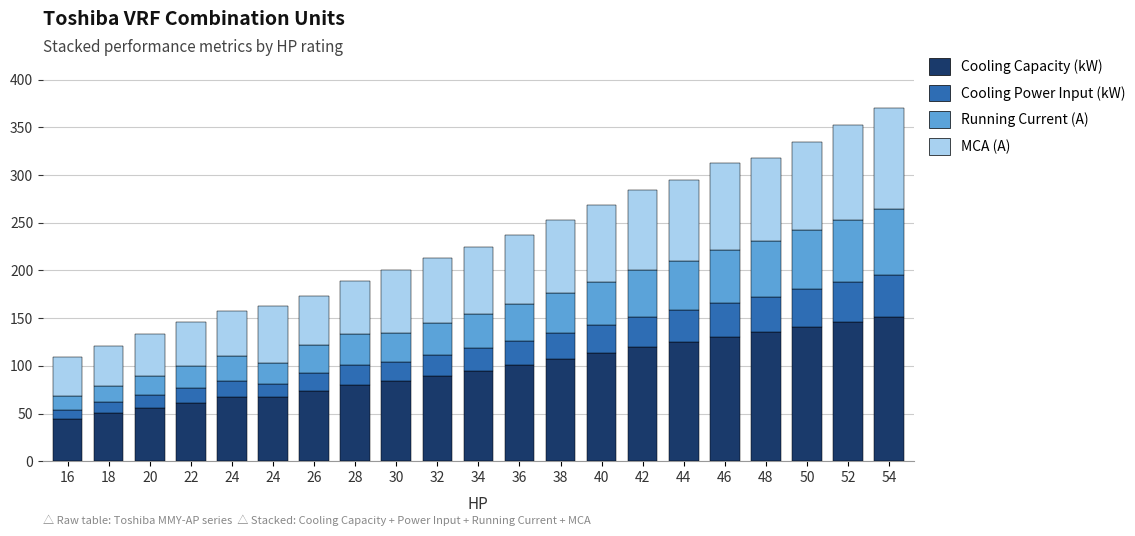

How many data points in Cooling Capacity (kW) are less than 95?

10